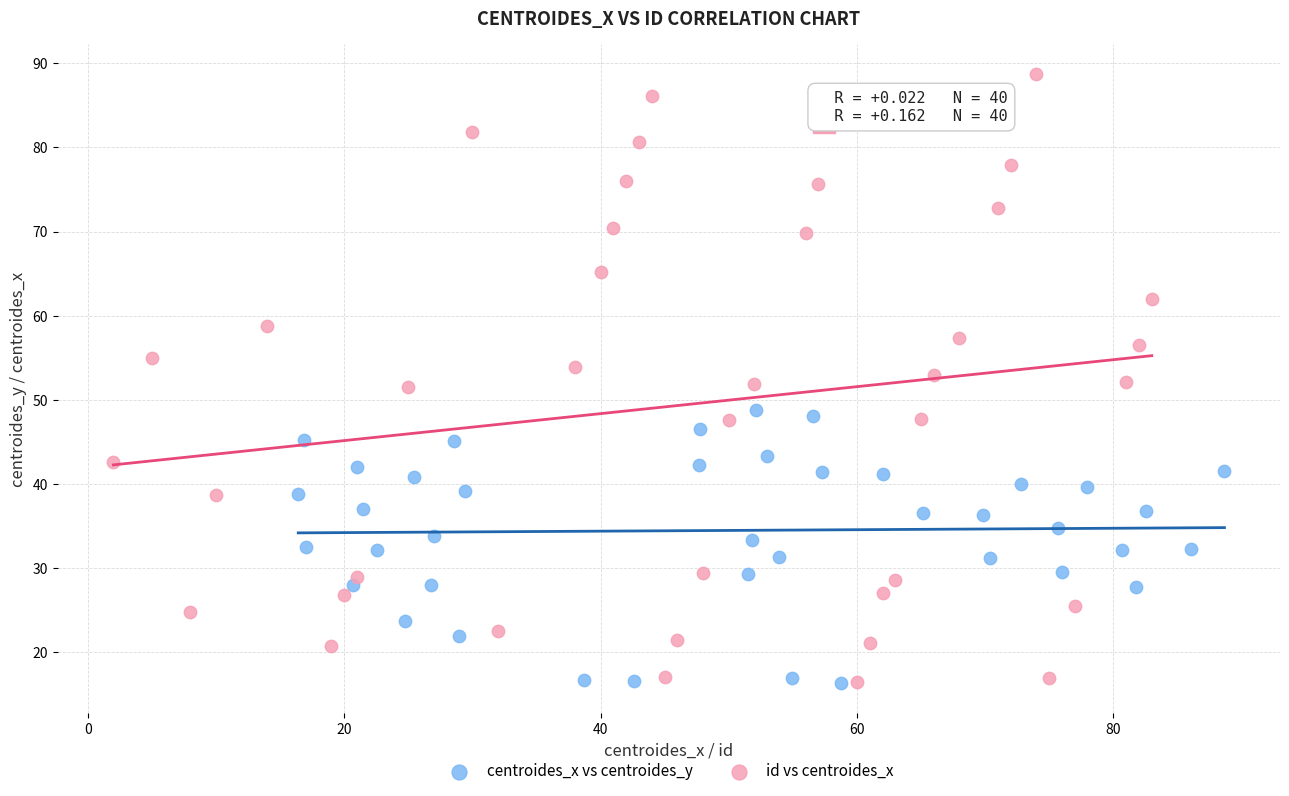

Which series has the largest Y range (max minus min)?

id vs centroides_x